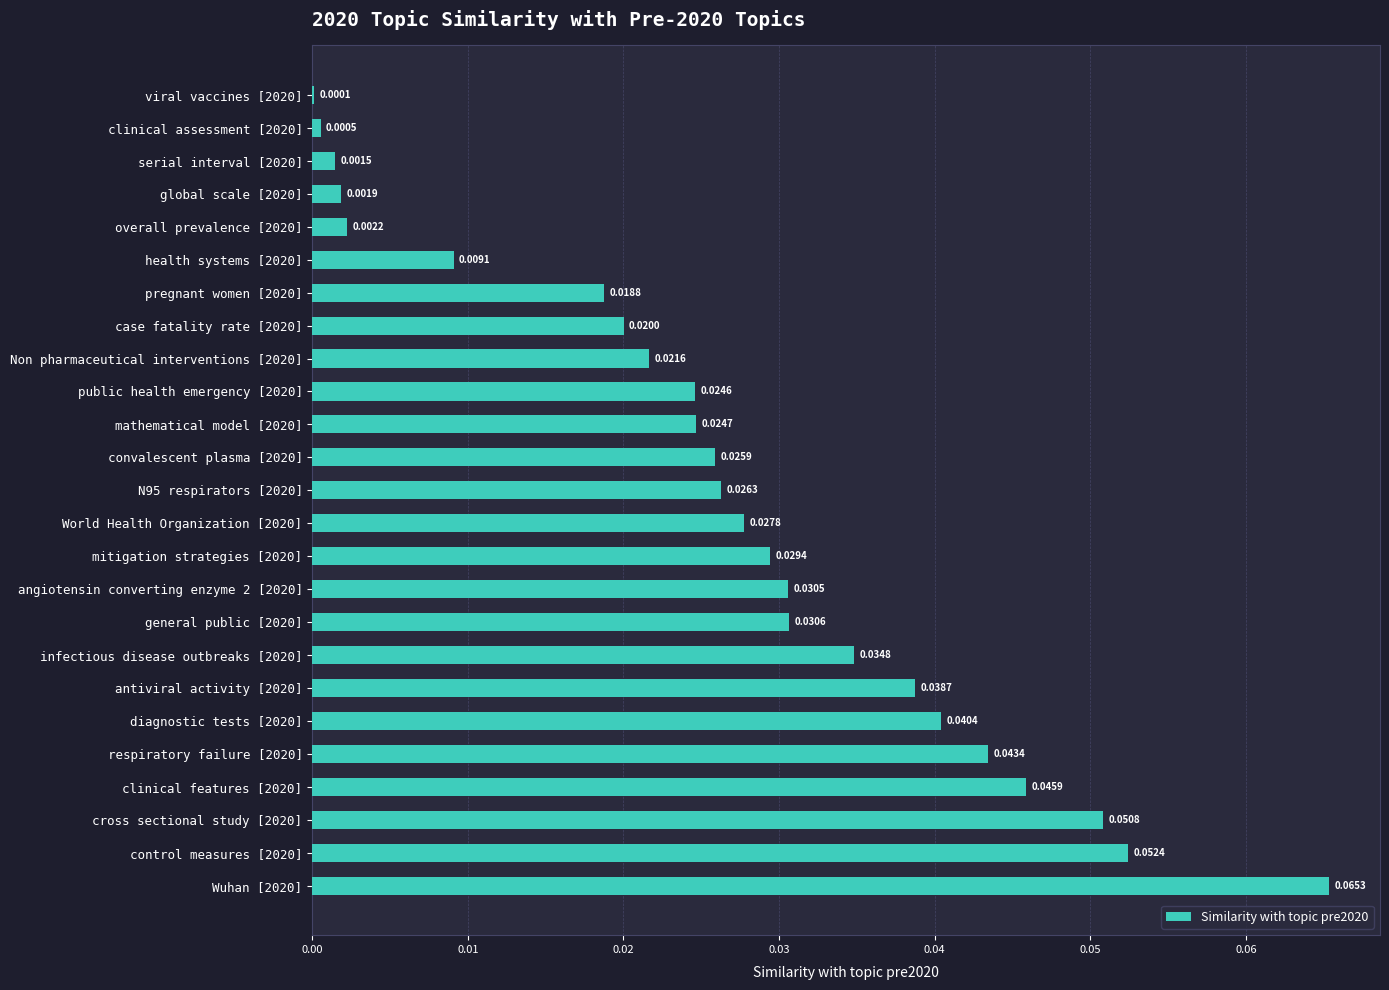

Which has a higher value, mitigation strategies [2020] or overall prevalence [2020]?

mitigation strategies [2020]